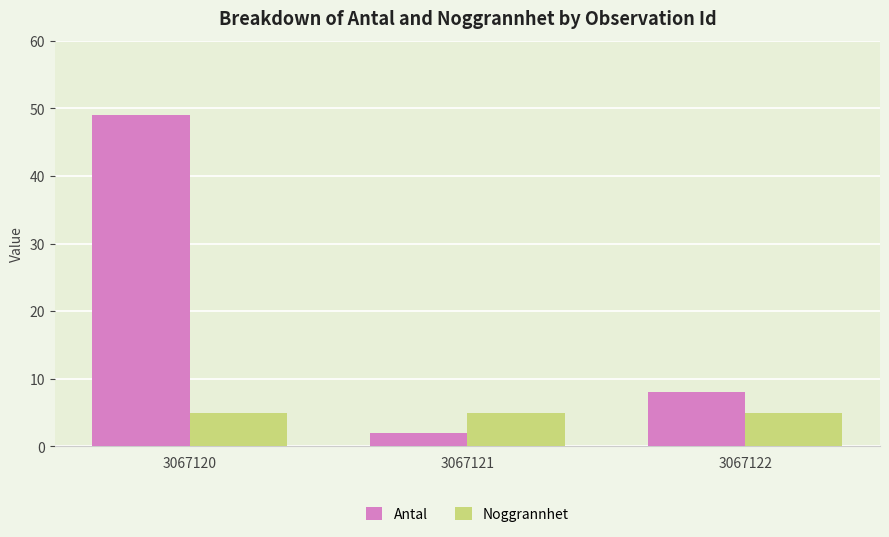

How many categories are shown in the chart?

3